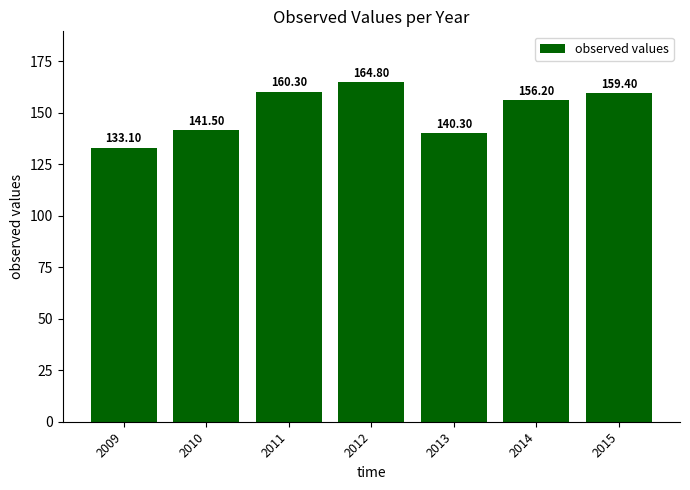

What is the difference between the values at 2015 and 2014?

3.2